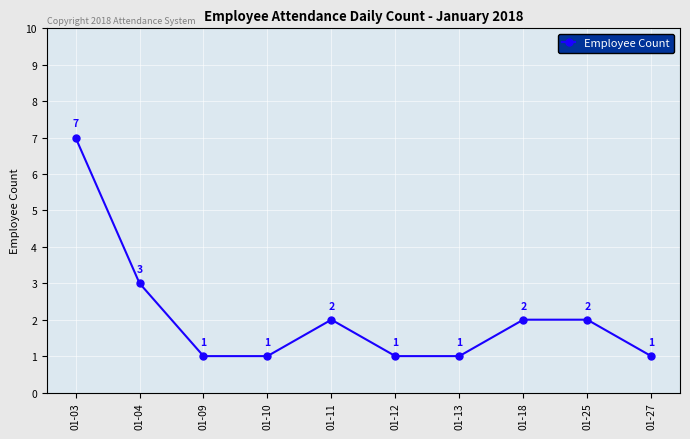

Reading left to right, transcribe all the data shown in this chart.

01-03=7	01-04=3	01-09=1	01-10=1	01-11=2	01-12=1	01-13=1	01-18=2	01-25=2	01-27=1